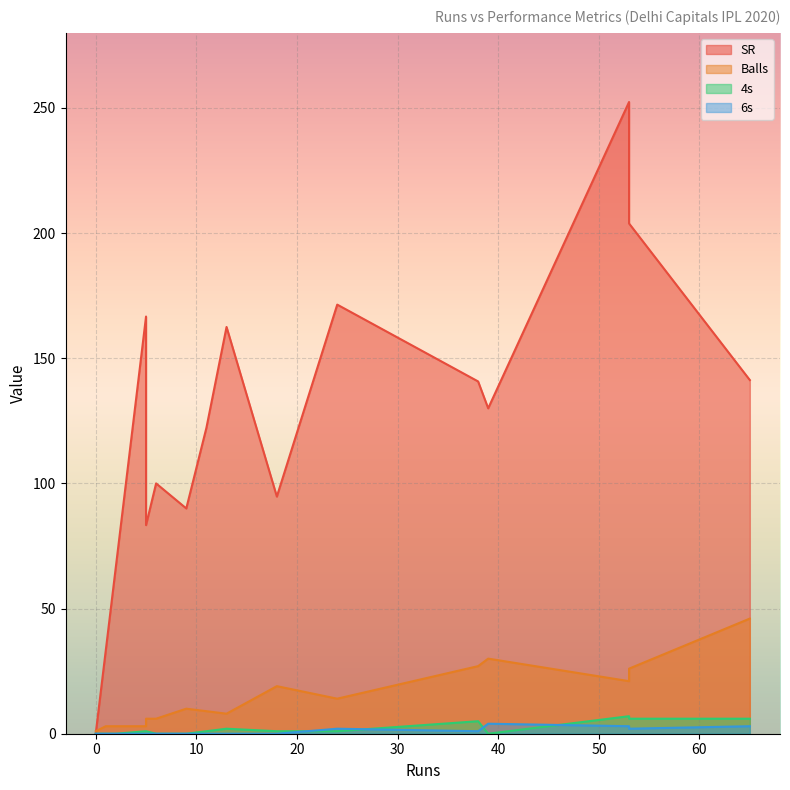

Reading left to right, list all the values displayed in this chart.

SR: 66.7	33.3	140.7	166.7	90.0	141.3	122.2	162.5	252.4	0.0	100.0	130.0	203.8	83.3	171.4	94.7
Balls: 3.0	3.0	27.0	3.0	10.0	46.0	9.0	8.0	21.0	1.0	6.0	30.0	26.0	6.0	14.0	19.0
4s: 0.0	0.0	5.0	1.0	0.0	6.0	1.0	2.0	7.0	0.0	0.0	0.0	6.0	1.0	1.0	1.0
6s: 0.0	0.0	1.0	0.0	0.0	3.0	0.0	0.0	3.0	0.0	0.0	4.0	2.0	0.0	2.0	0.0